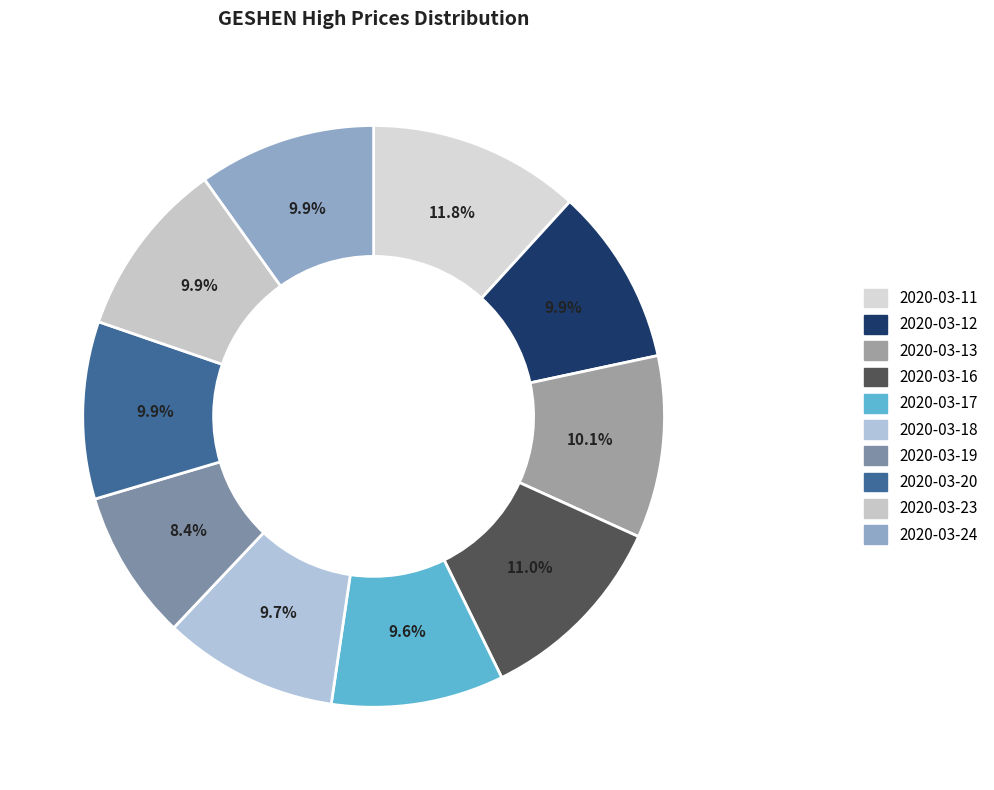

To the nearest percent, what percentage of the pie is 2020-03-11?

12%